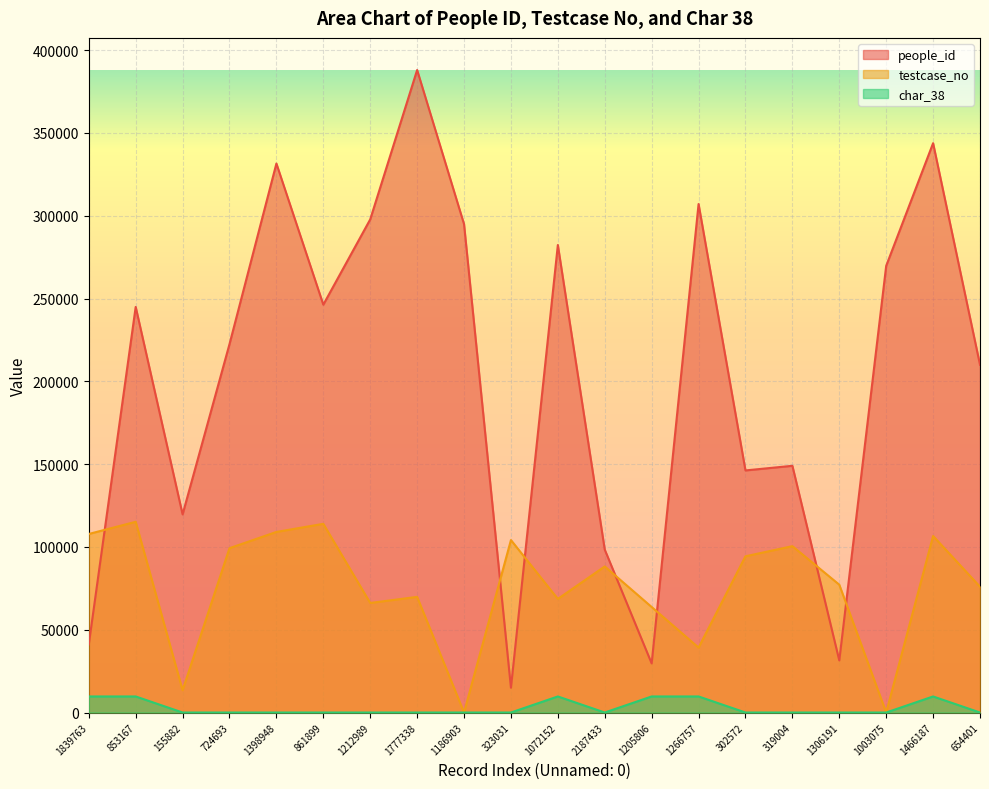

At which label does char_38 reach its peak?

1839763